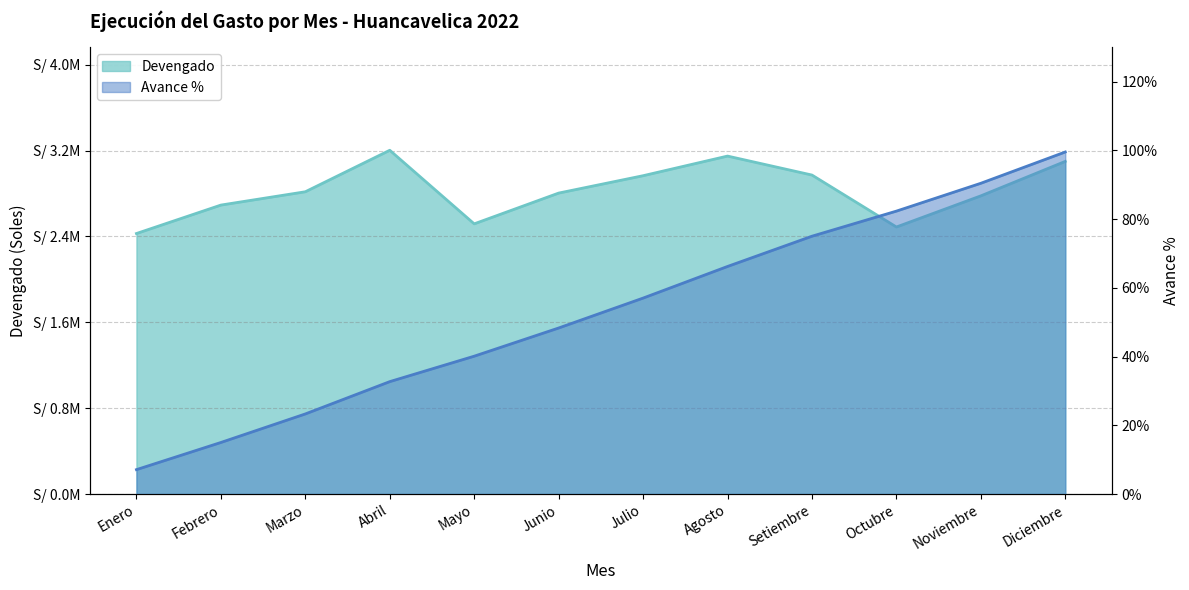

Rank the series by their average value, from lowest to highest.

Avance %, Devengado